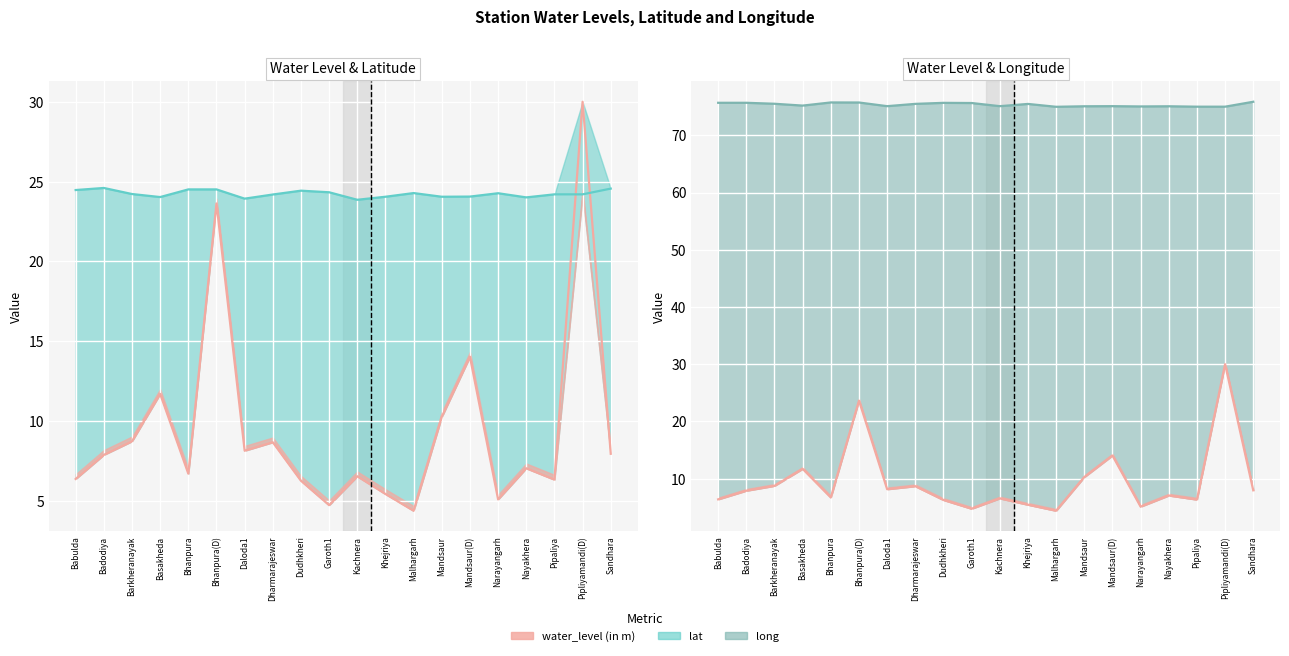

True or false: water_level (in m) and lat intersect in this chart.

True